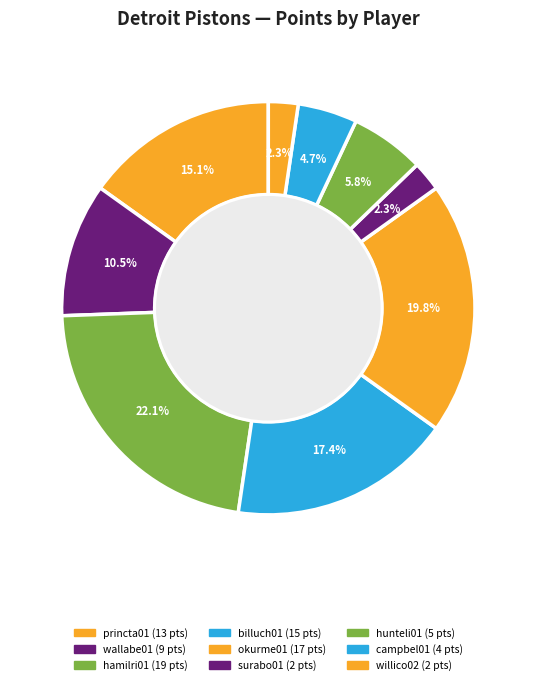

Which slice is the largest?

hamilri01